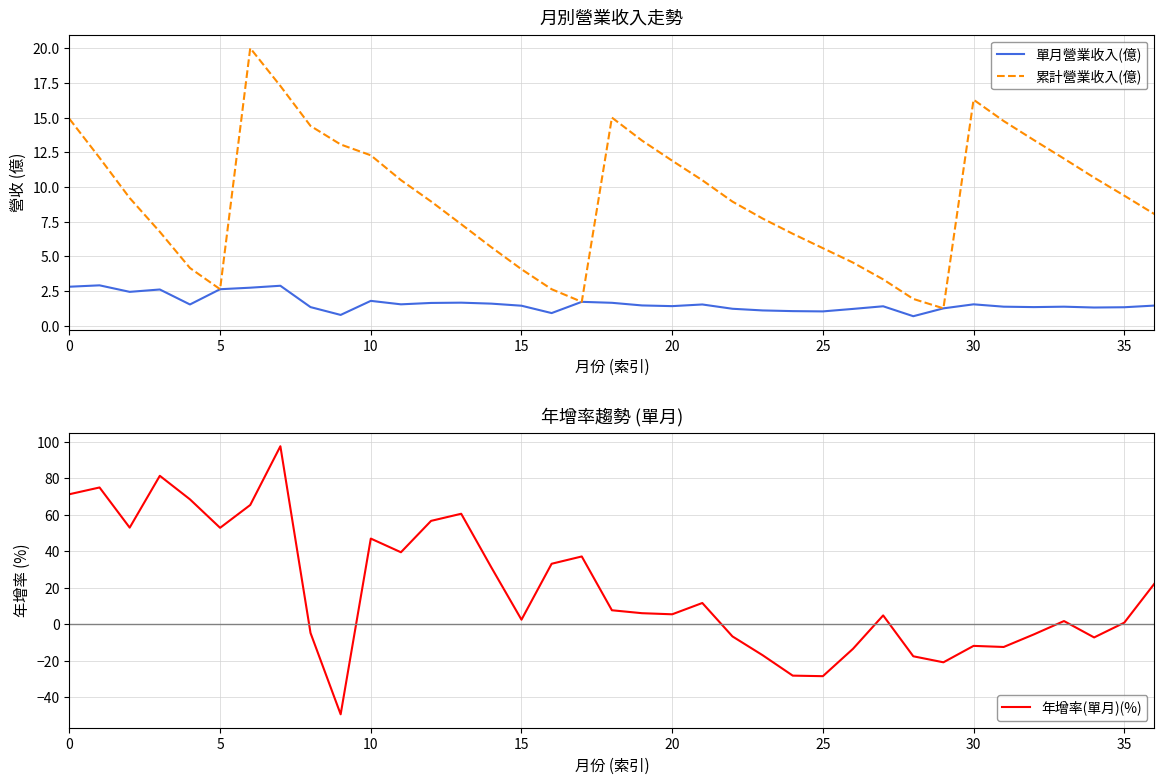

How many data points in 累計營業收入(億) are less than 9?

18